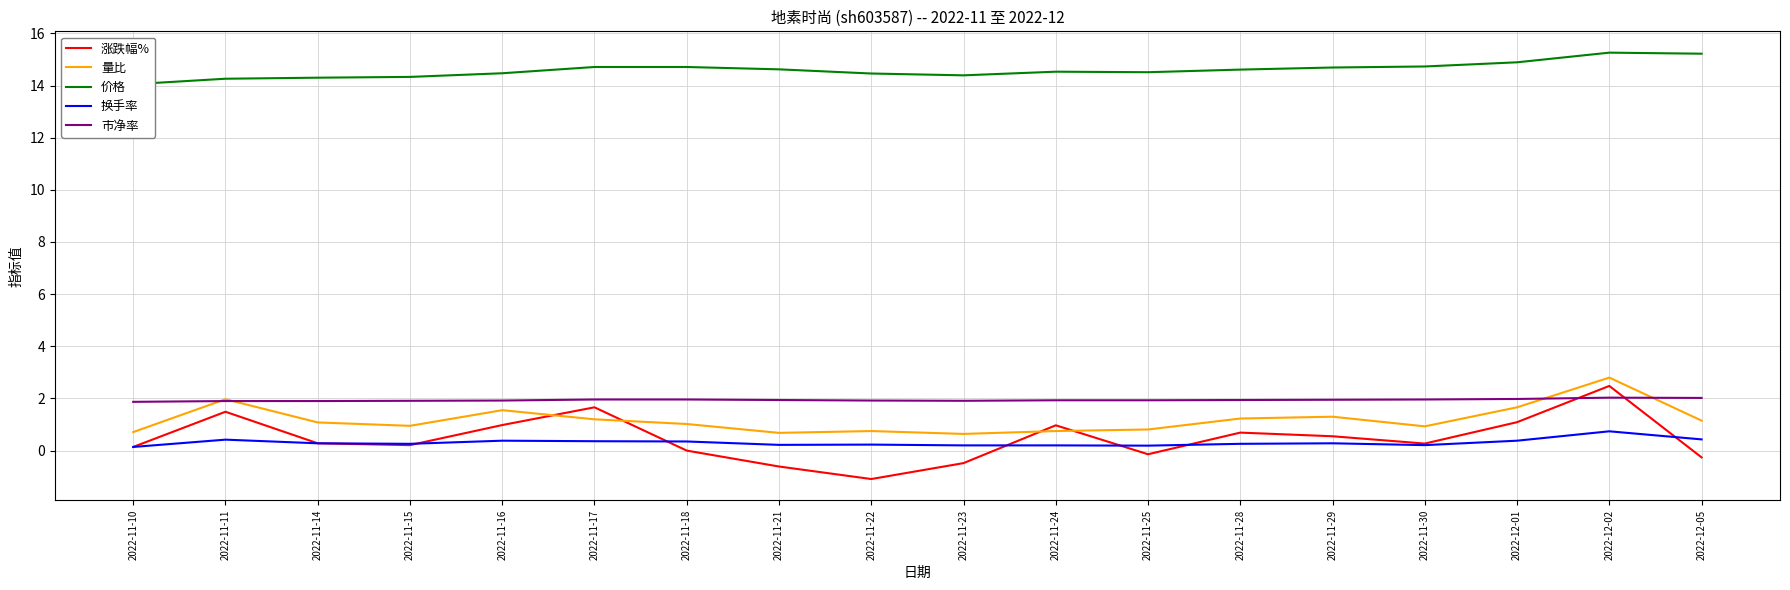

What is the minimum value shown in the chart?

-1.1